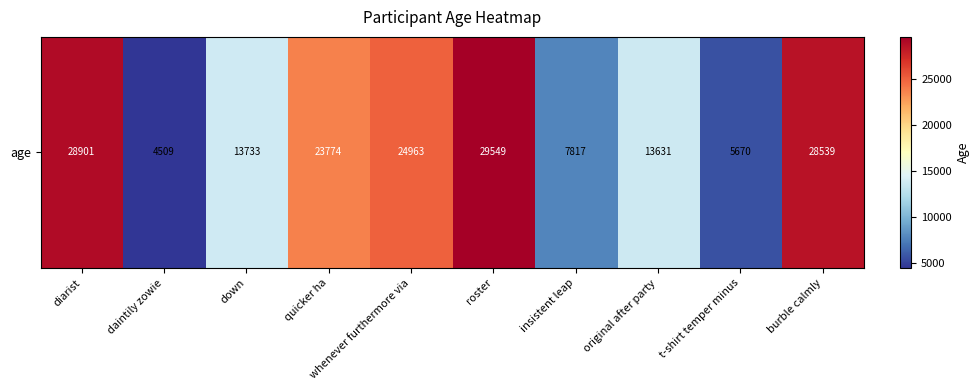

What is the change in value from whenever furthermore via to original after party?

-11332